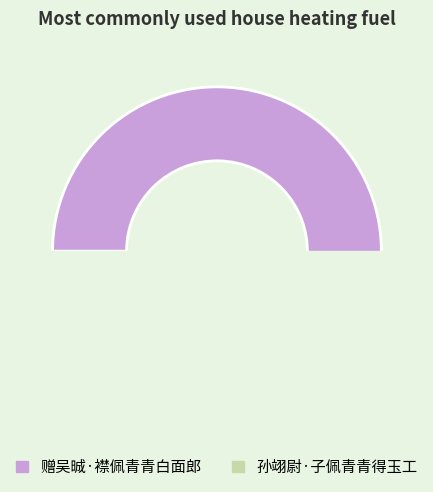

What is the change in value from 赠吴晠·襟佩青青白面郎 to 孙翊尉·子佩青青得玉工?

-5047